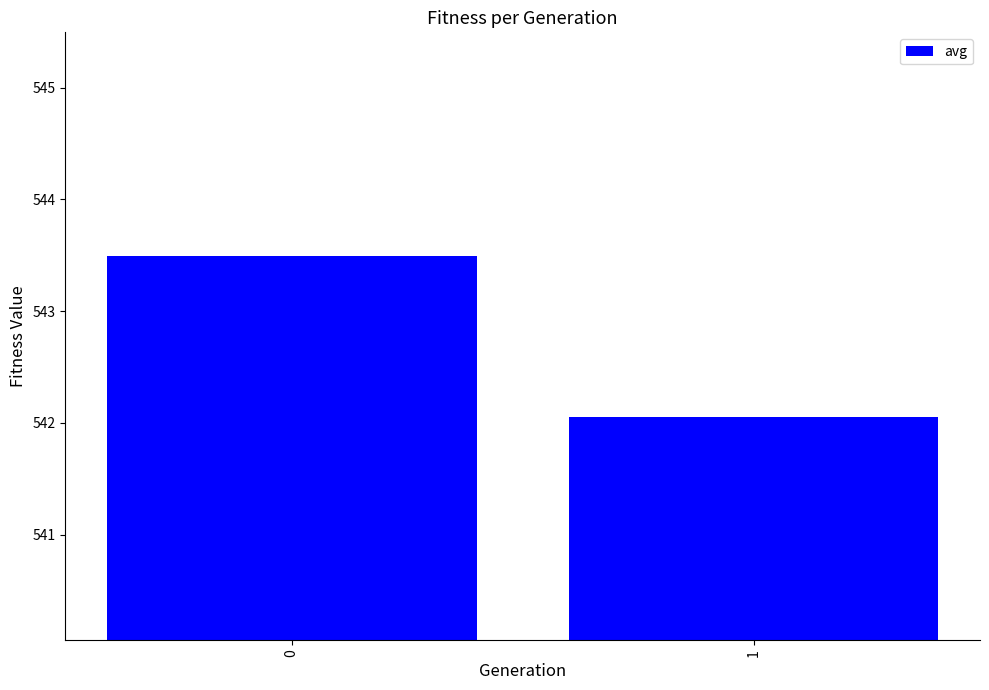

The chart shows a value of 281.1 at 1. True or false?

False